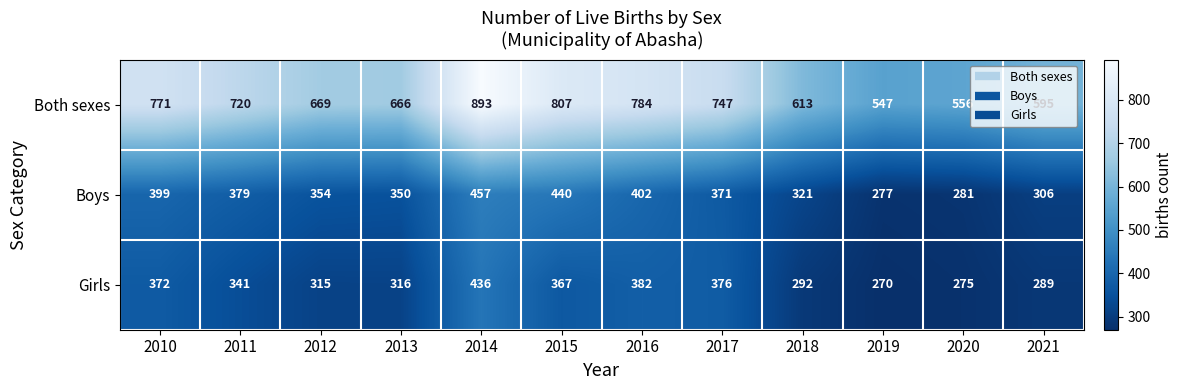

Count the number of data series in this chart.

3